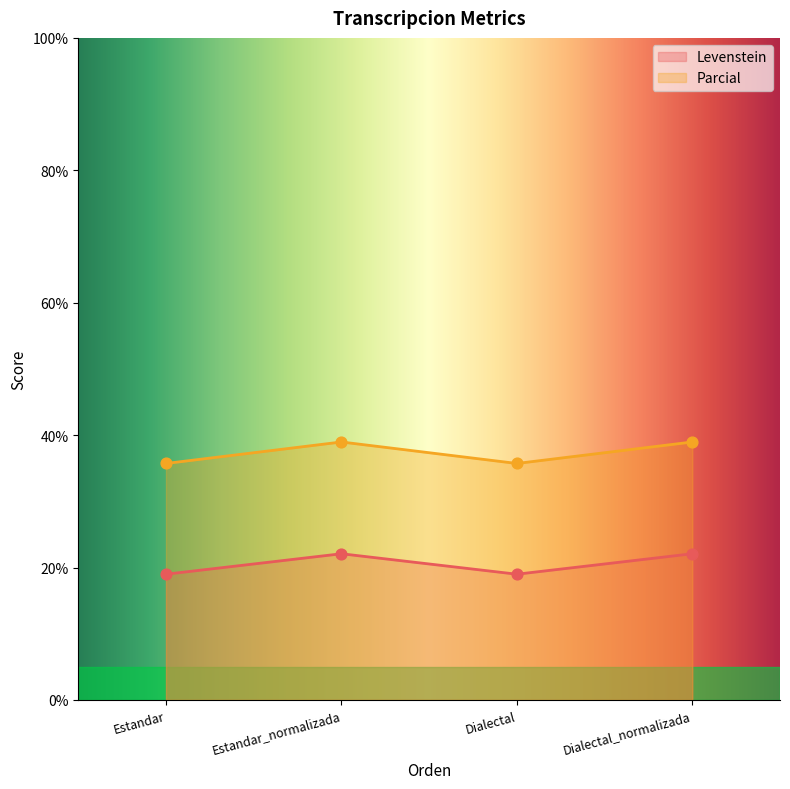

Which series has the widest spread of Y values?

Parcial